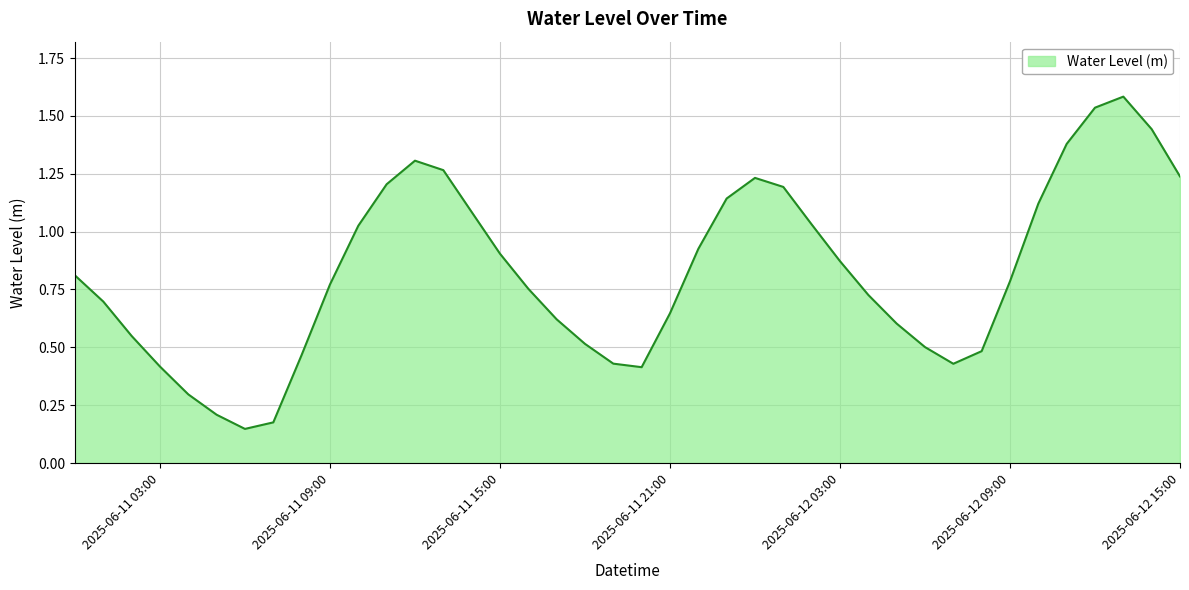

How many categories are shown in the chart?

40